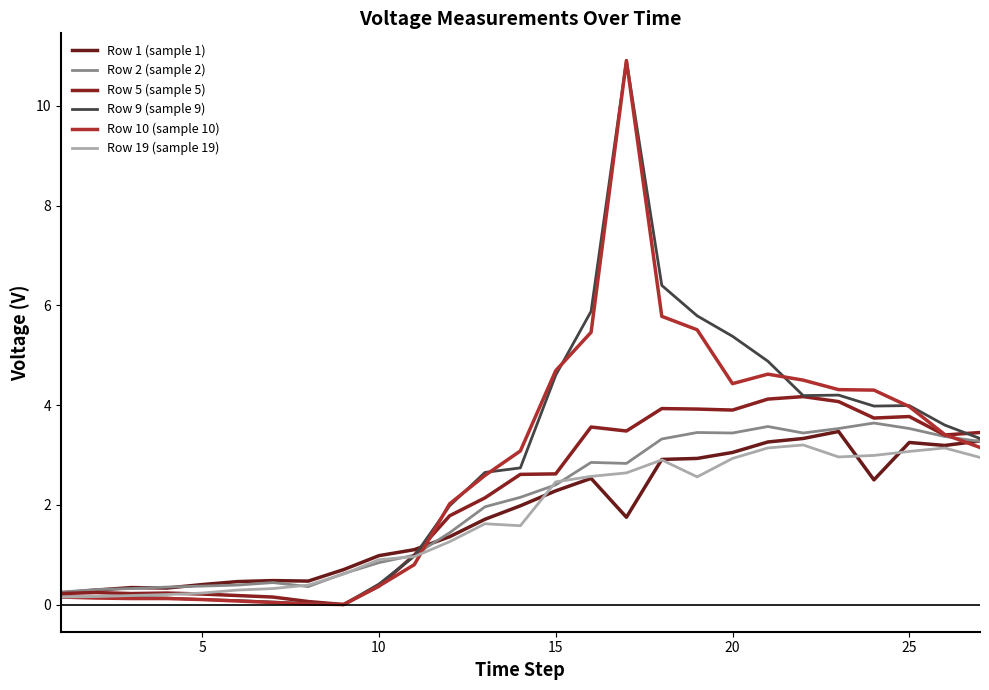

Count the number of data series in this chart.

6